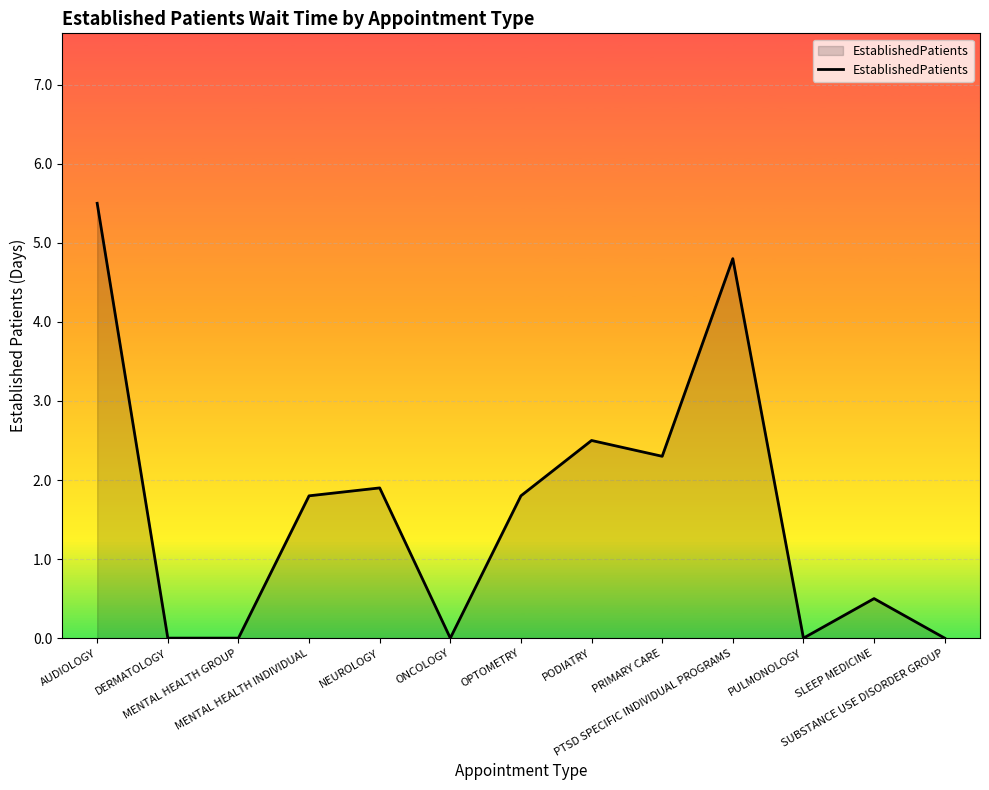

What is the ratio of the value at PRIMARY CARE to the value at PODIATRY?

0.9